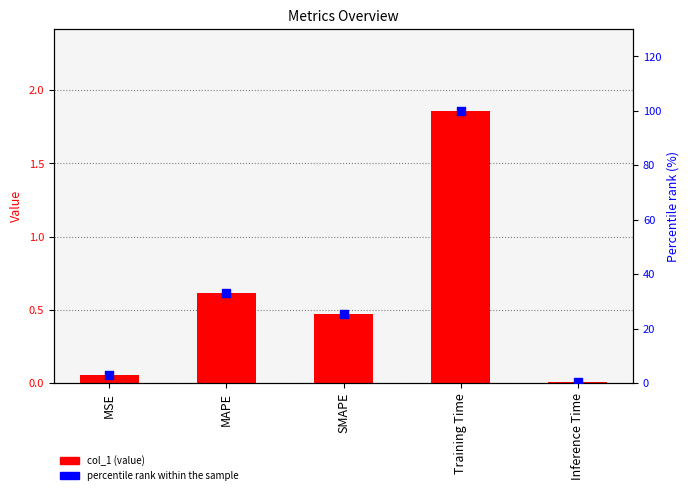

At how many categories does at least one series exceed 19?

3